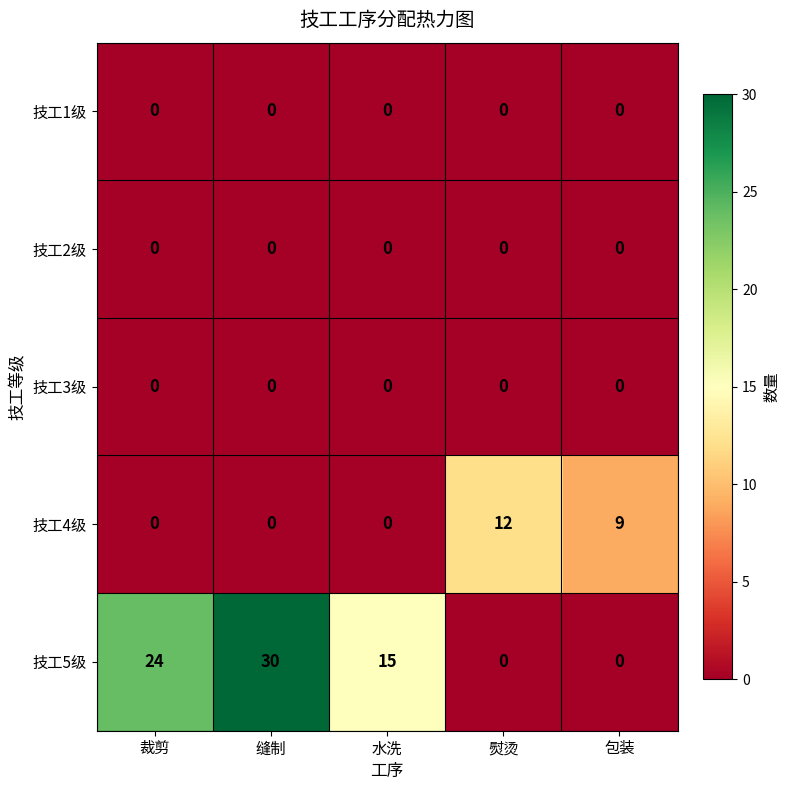

What is the difference between the 技工4级 values at 熨烫 and 裁剪?

12